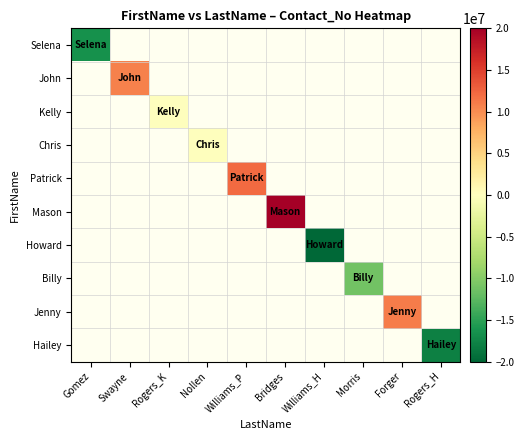

At how many categories does at least one series exceed 5178420?

4